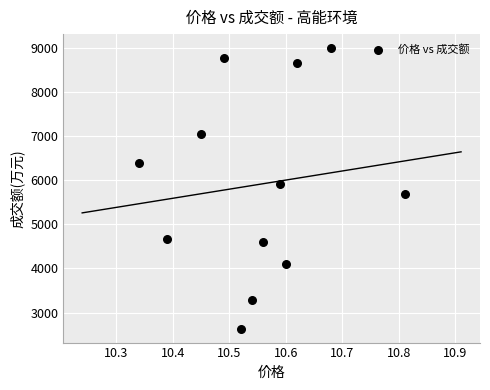

What is the range of Y values (max minus min)?

6357